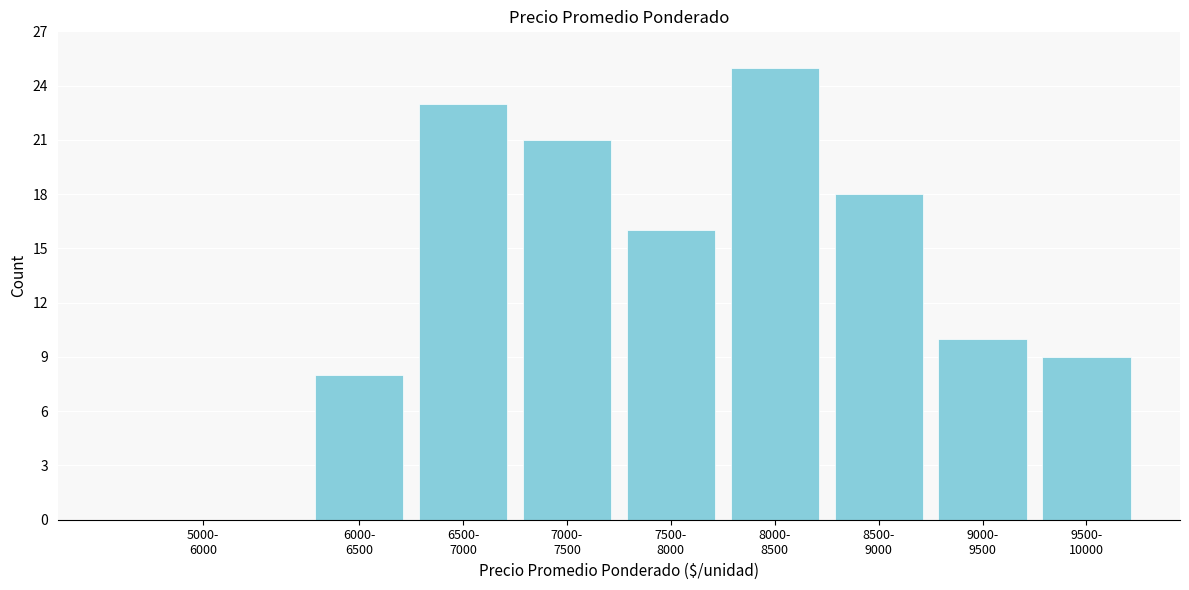

What is the sum of all values?

130